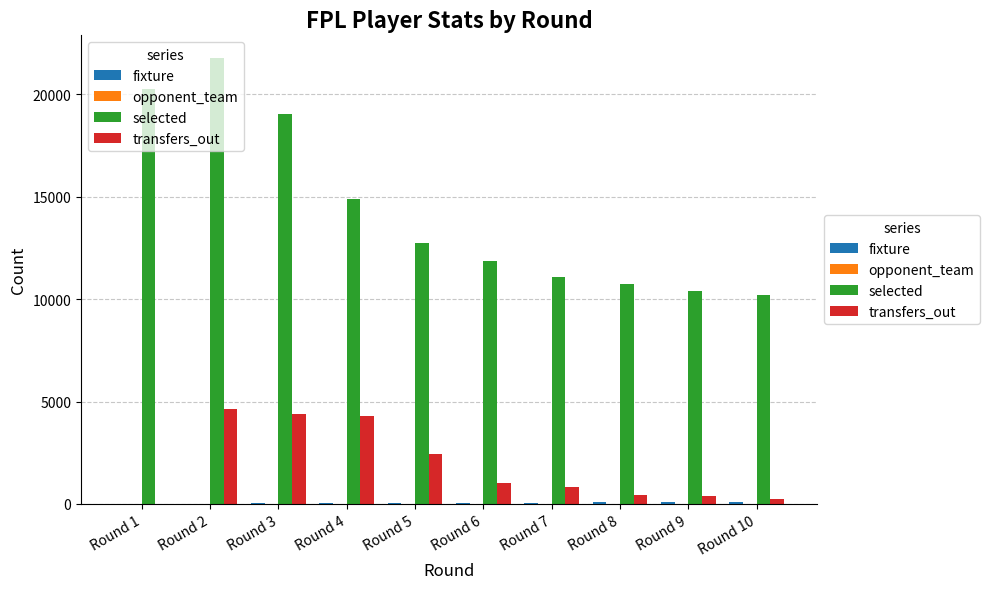

Which category has the highest value across all series?

Round 2